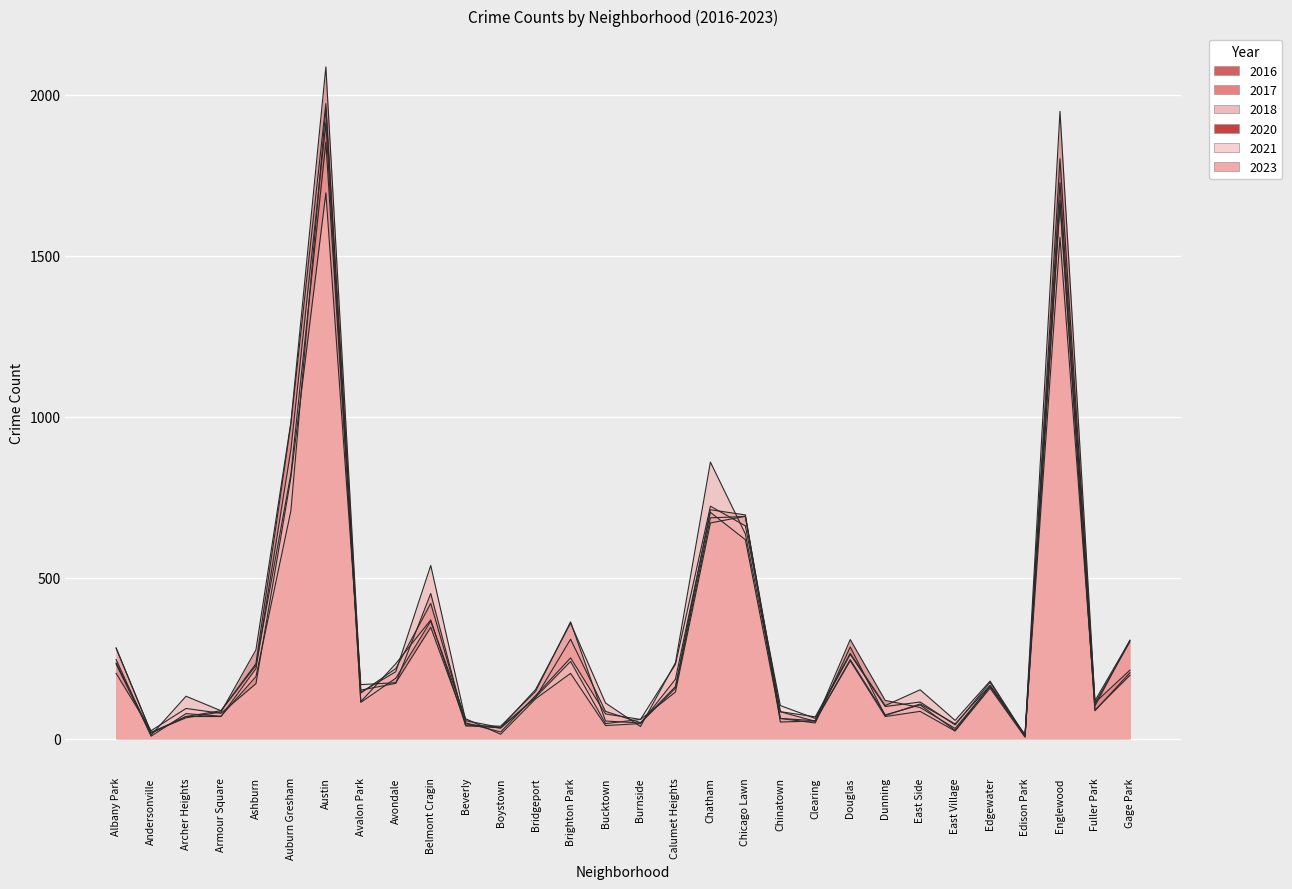

What is the average value of the 2018 series?

298